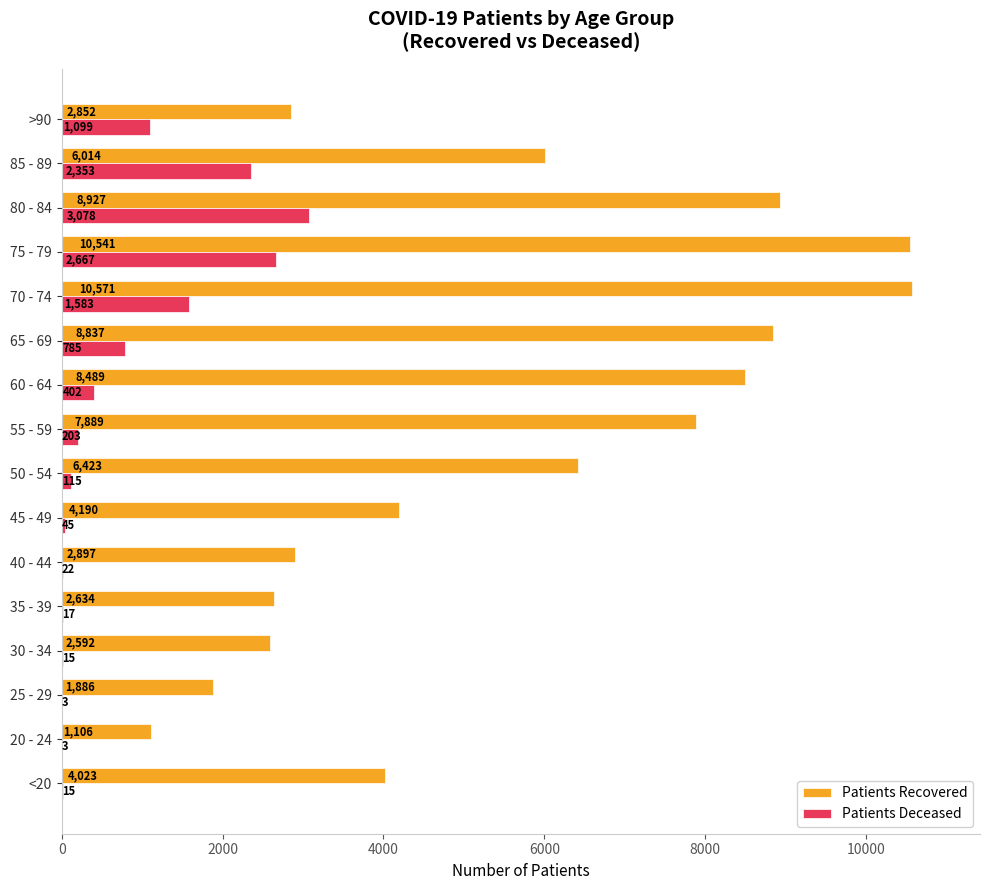

At which category is the sum across all series the highest?

75 - 79